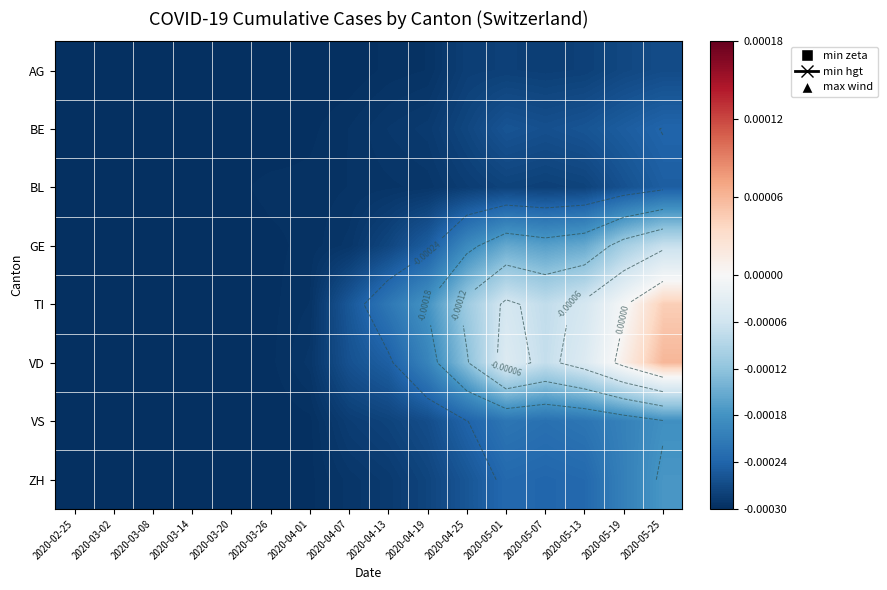

How many values in the VD series are below 0?

14